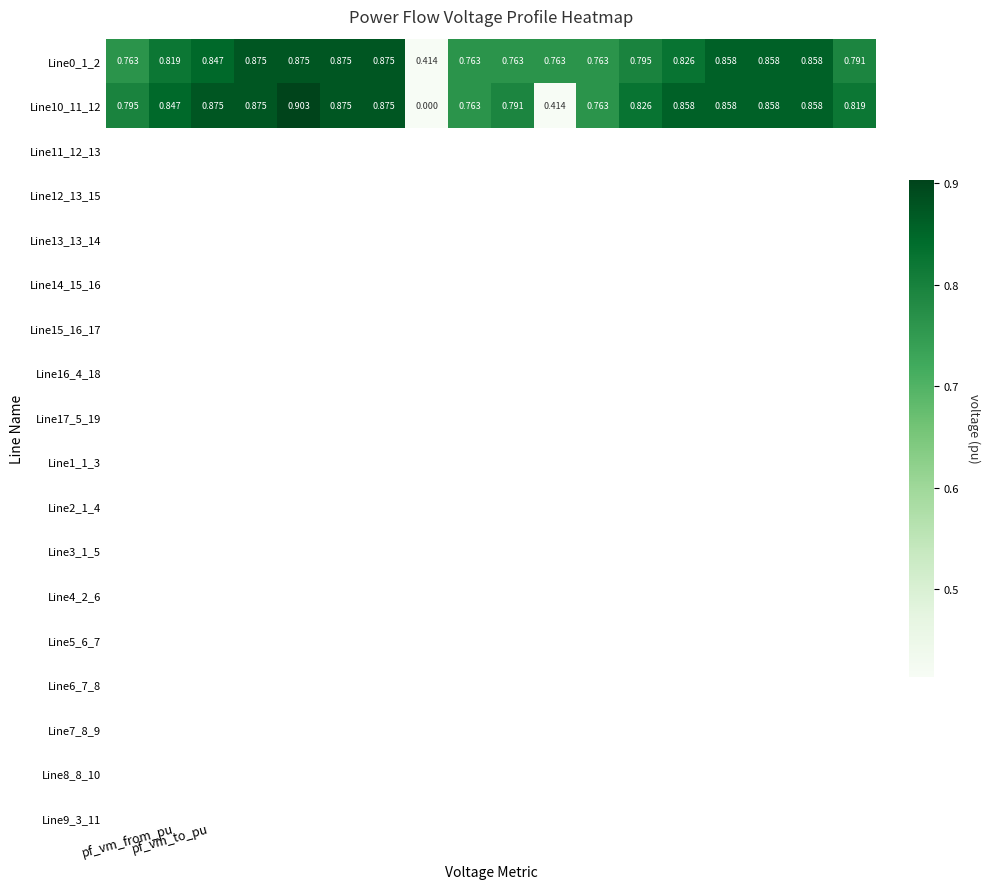

How many data points does each series have?

18